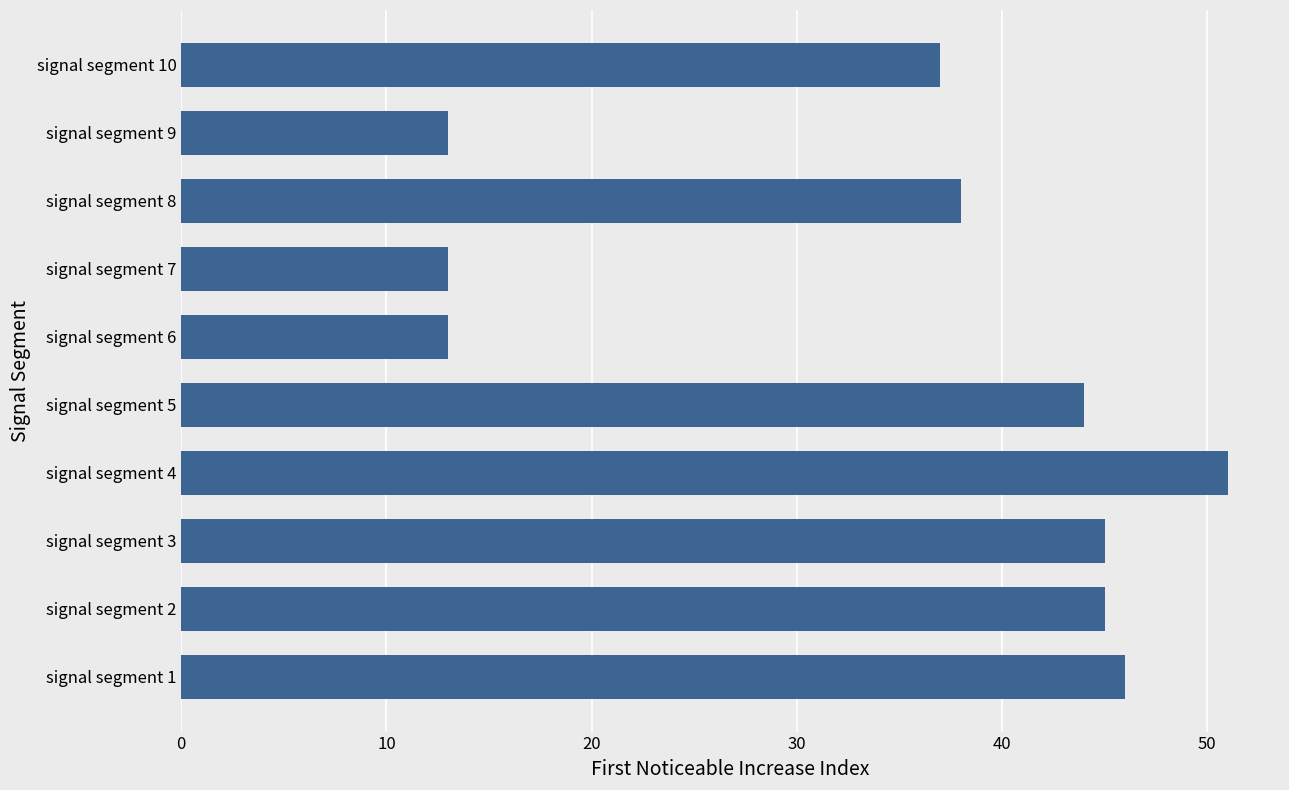

Which has a higher value, signal segment 6 or signal segment 5?

signal segment 5